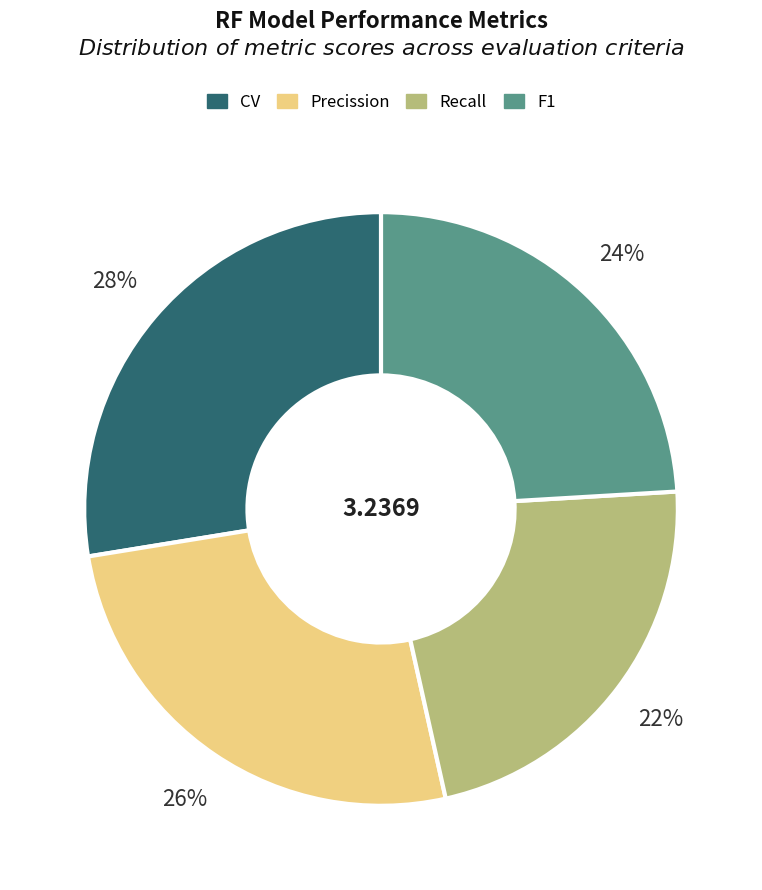

To the nearest percent, what is the combined percentage of Recall and Precission?

48%